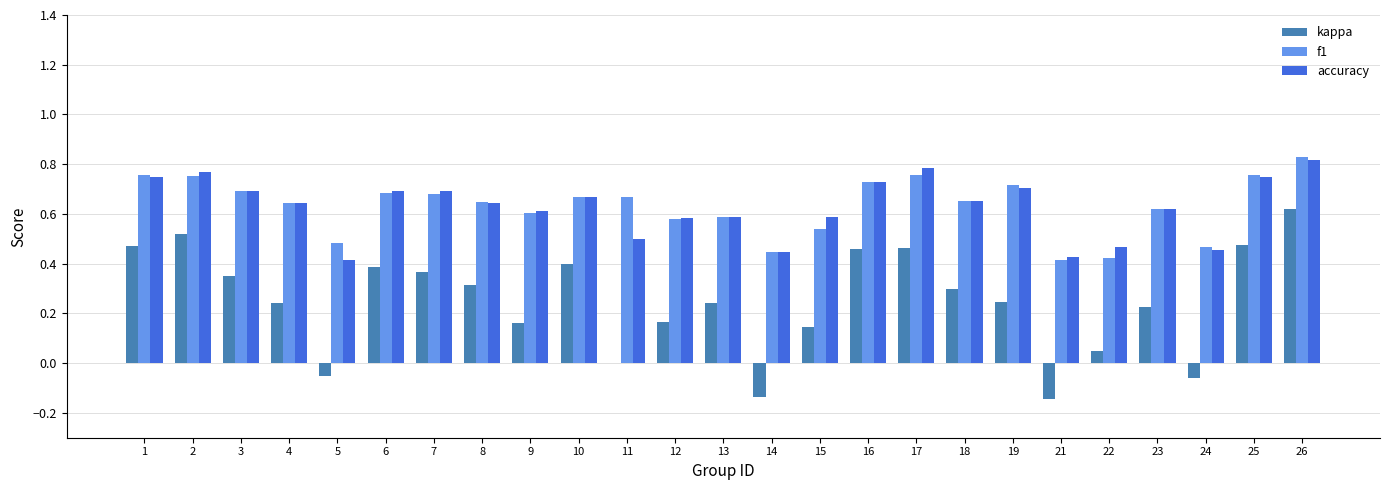

Which category has the highest value across all series?

26